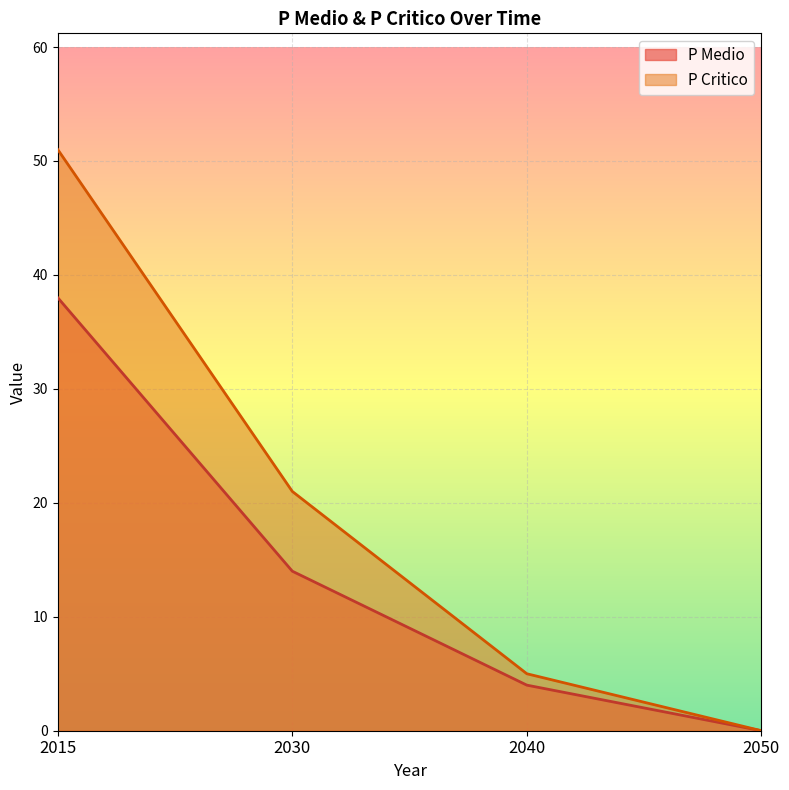

Between 2015 and 2040, which series saw the biggest shift?

P Critico